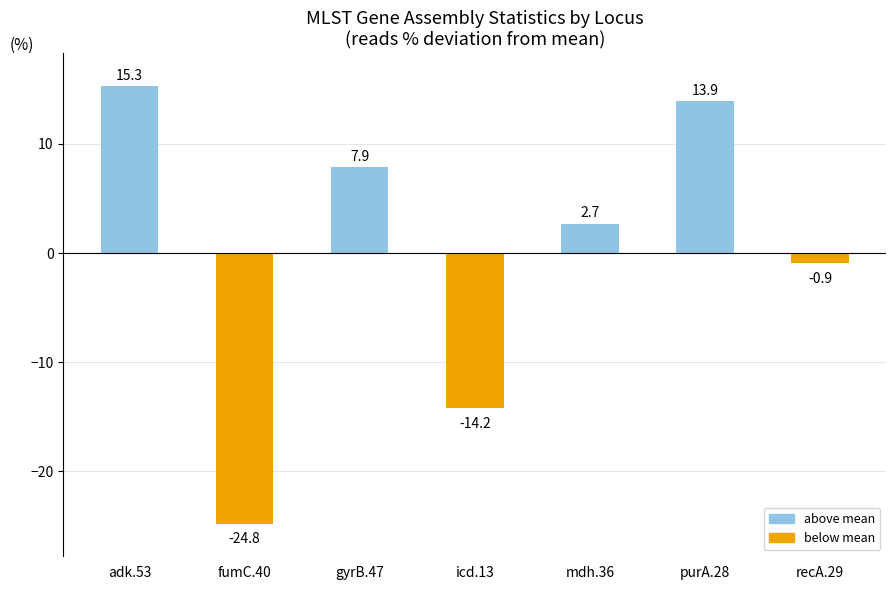

The chart shows a value of 2.7 at mdh.36. True or false?

True